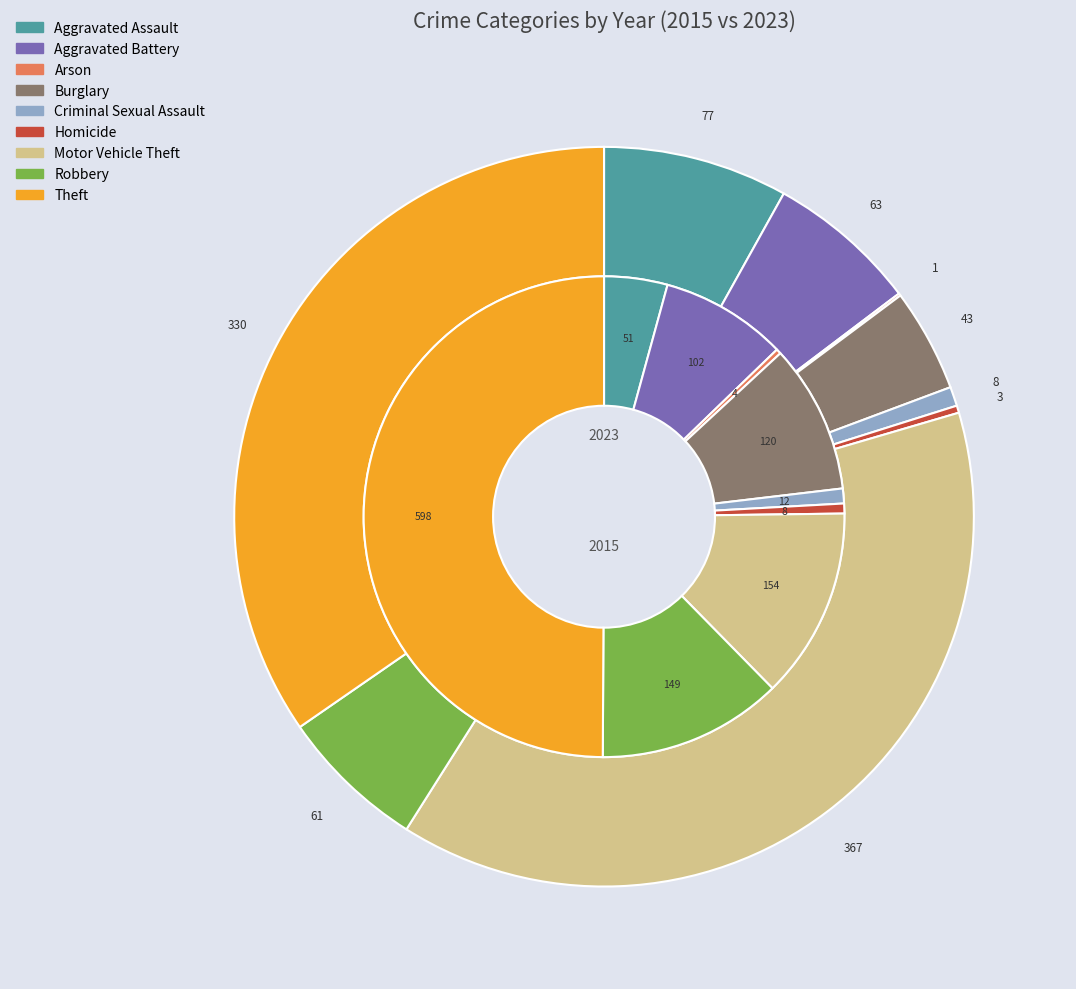

Is there any slice that represents more than half of the pie?

No